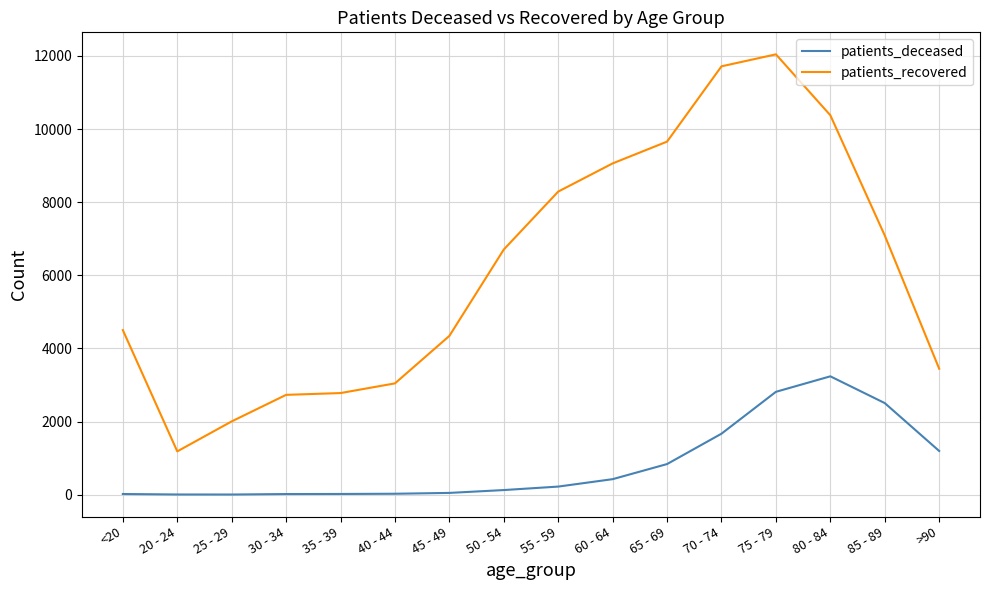

Is it true that patients_recovered equals 8289 at 55 - 59?

True